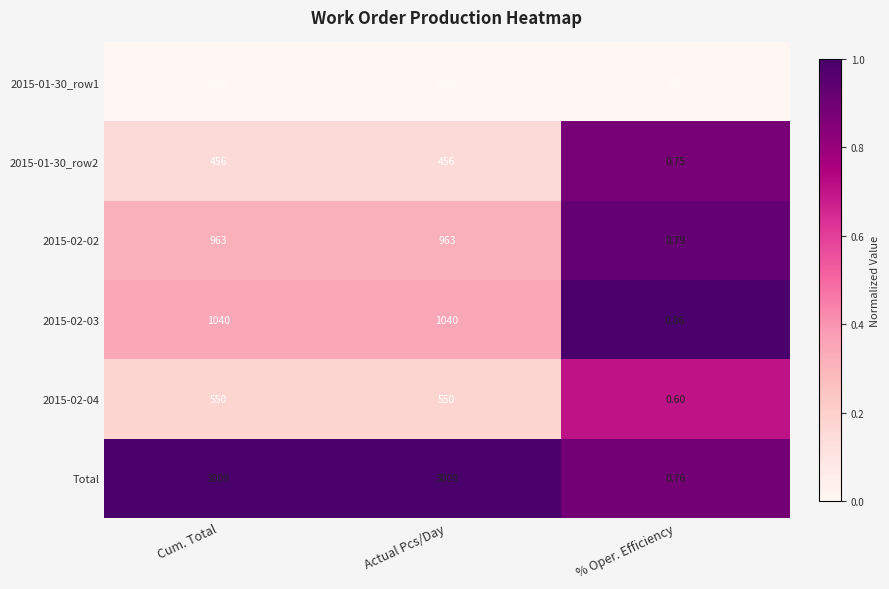

Which series has the largest total across all categories?

Total